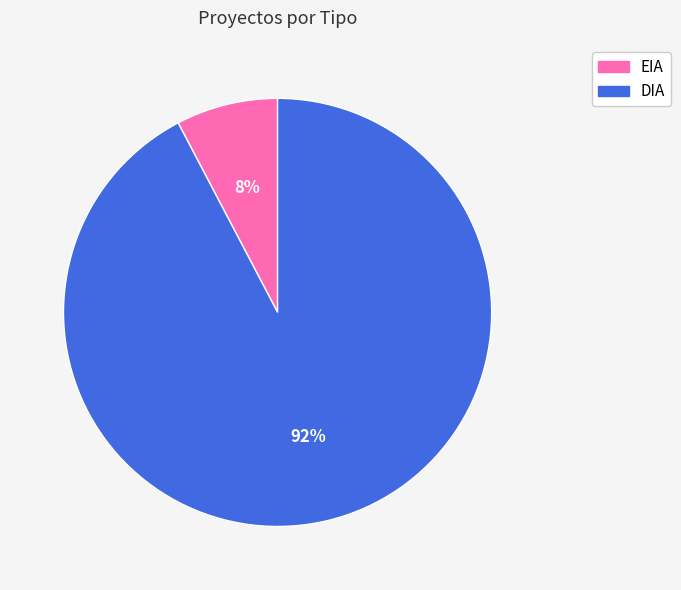

What percentage is the DIA slice, to the nearest percent?

92%